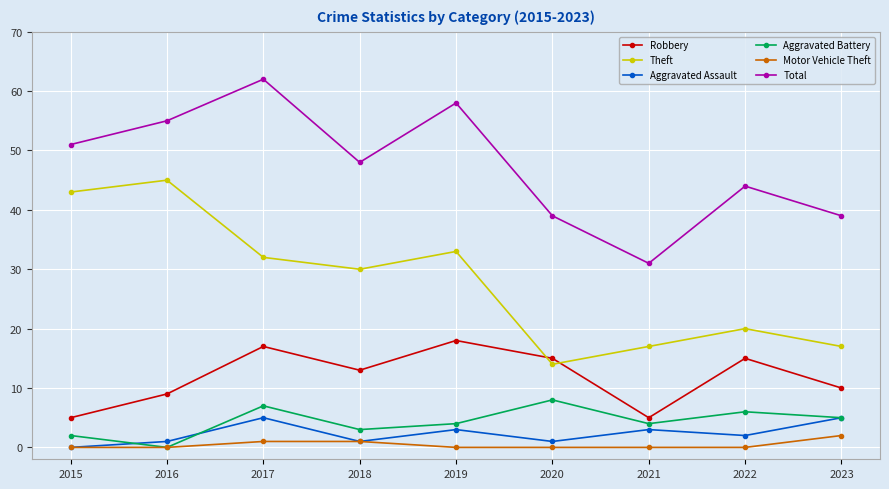

How many lines are shown in the chart?

6